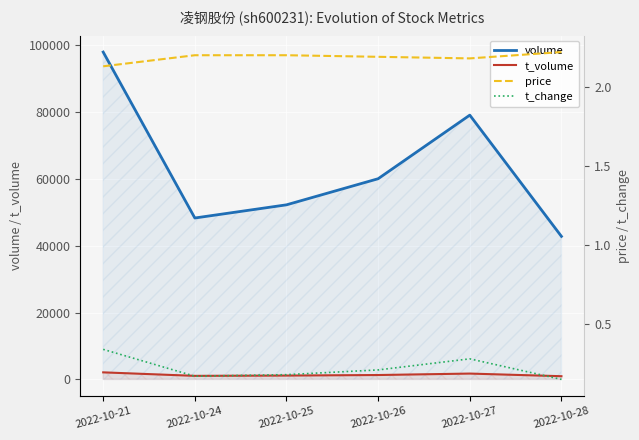

How many lines are shown in the chart?

4